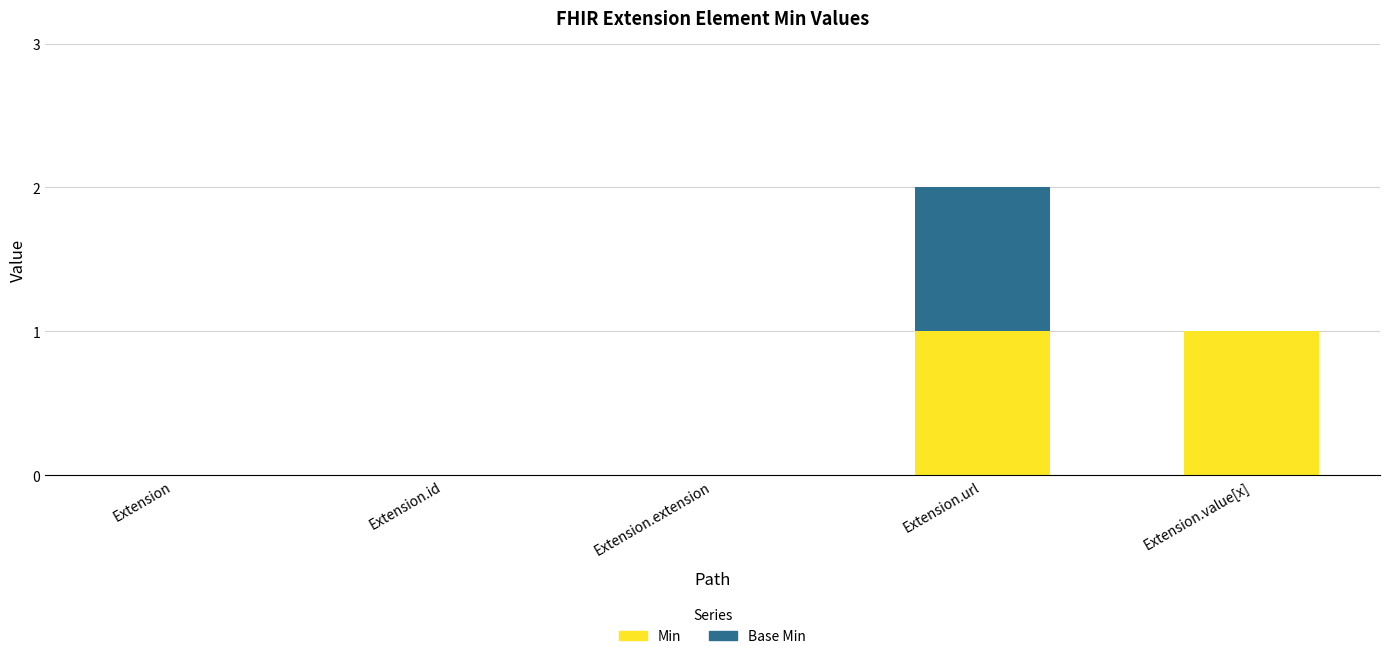

Reading left to right, what are the values for Min?

Extension=0	Extension.id=0	Extension.extension=0	Extension.url=1	Extension.value[x]=1